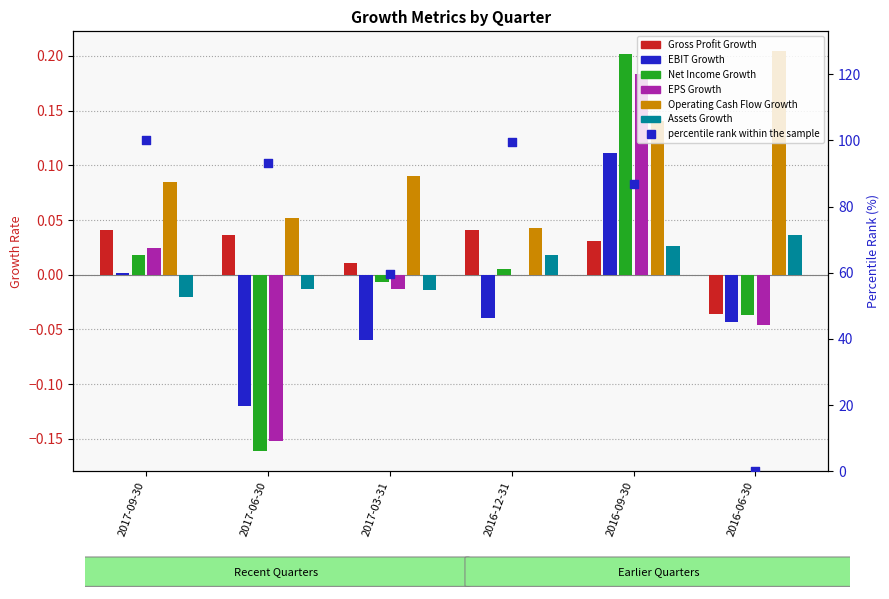

Which series contains the highest Y value?

Operating Cash Flow Growth